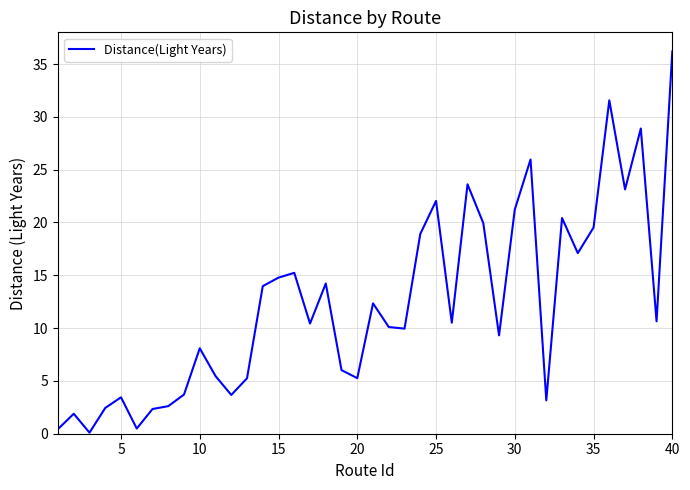

How many categories are shown in the chart?

40